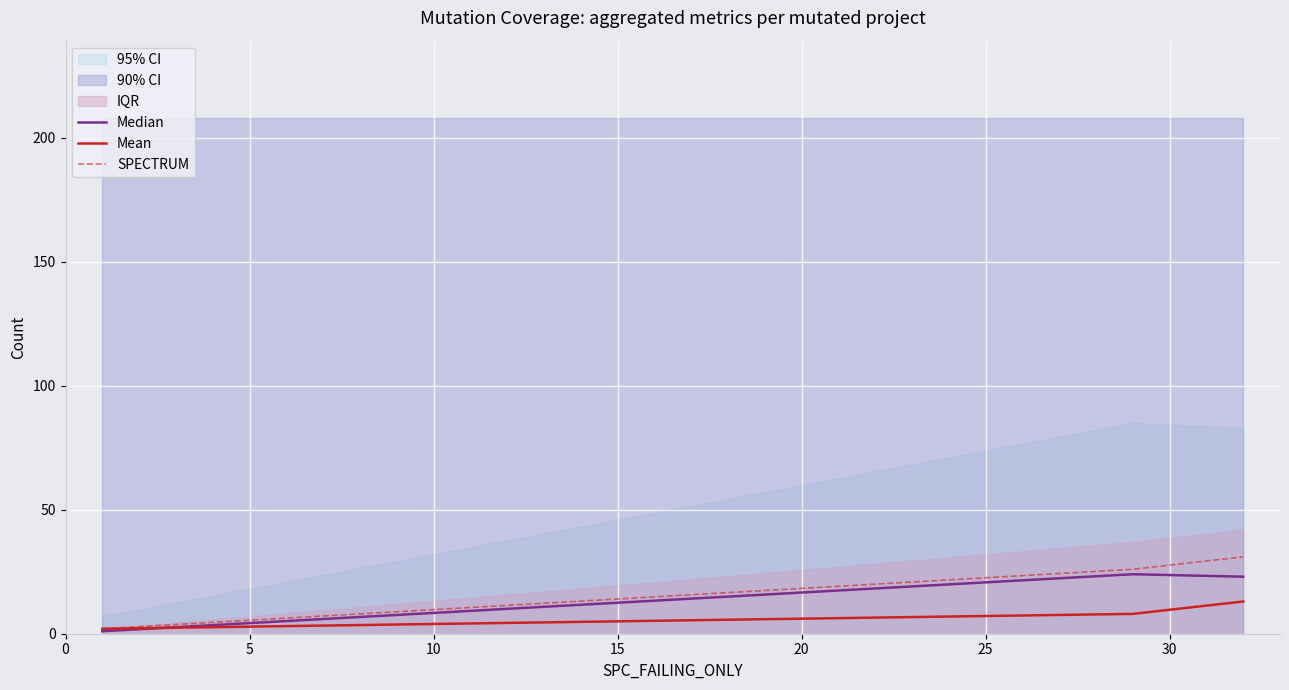

How many values in the SPECTRUM series are below 26?

1